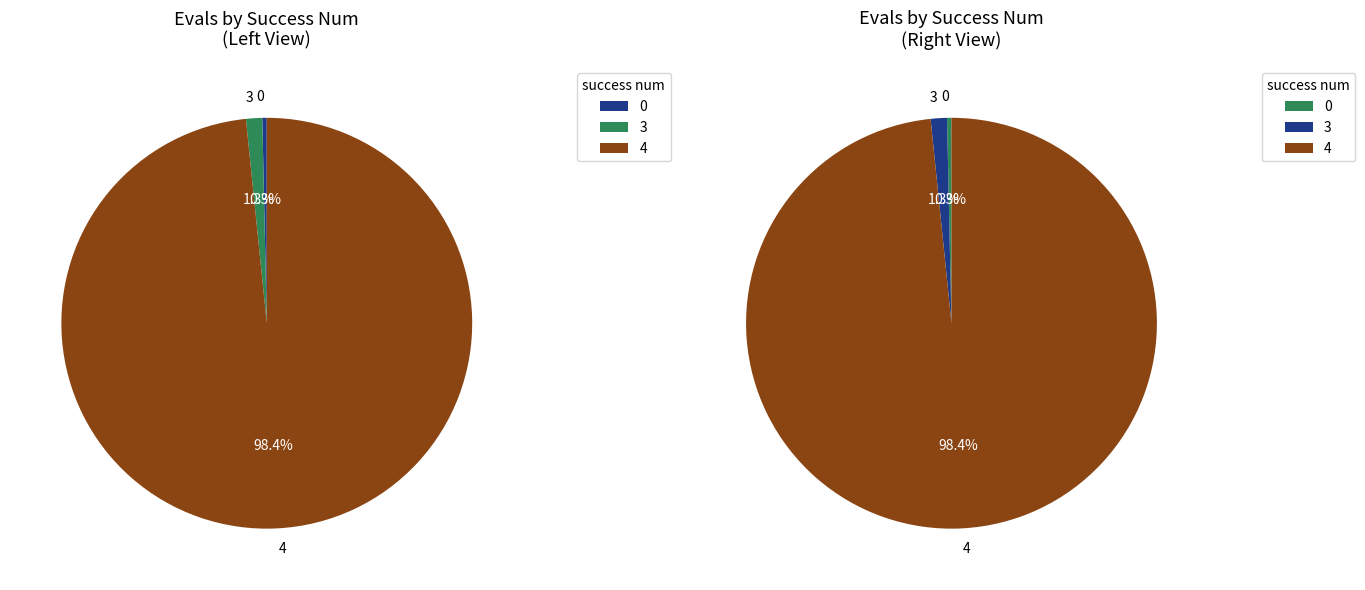

How many segments does this pie chart have?

3